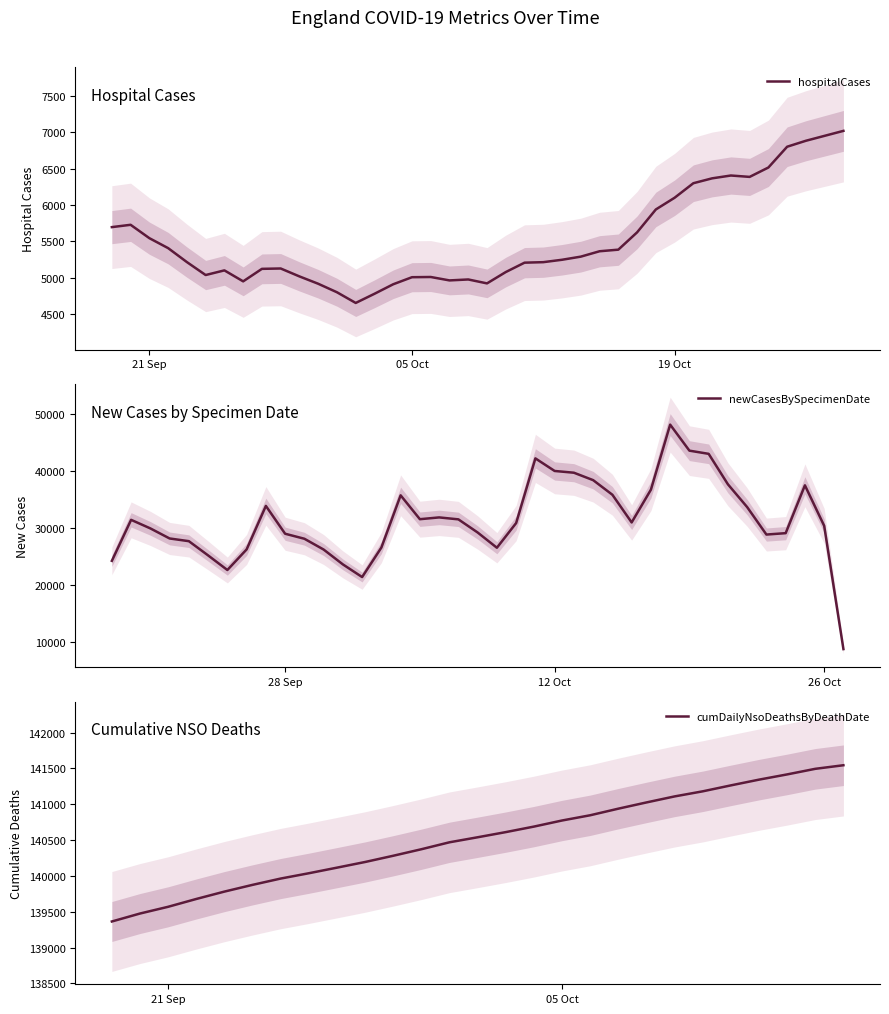

The cumDailyNsoDeathsByDeathDate series shows 140194 at 30. True or false?

True